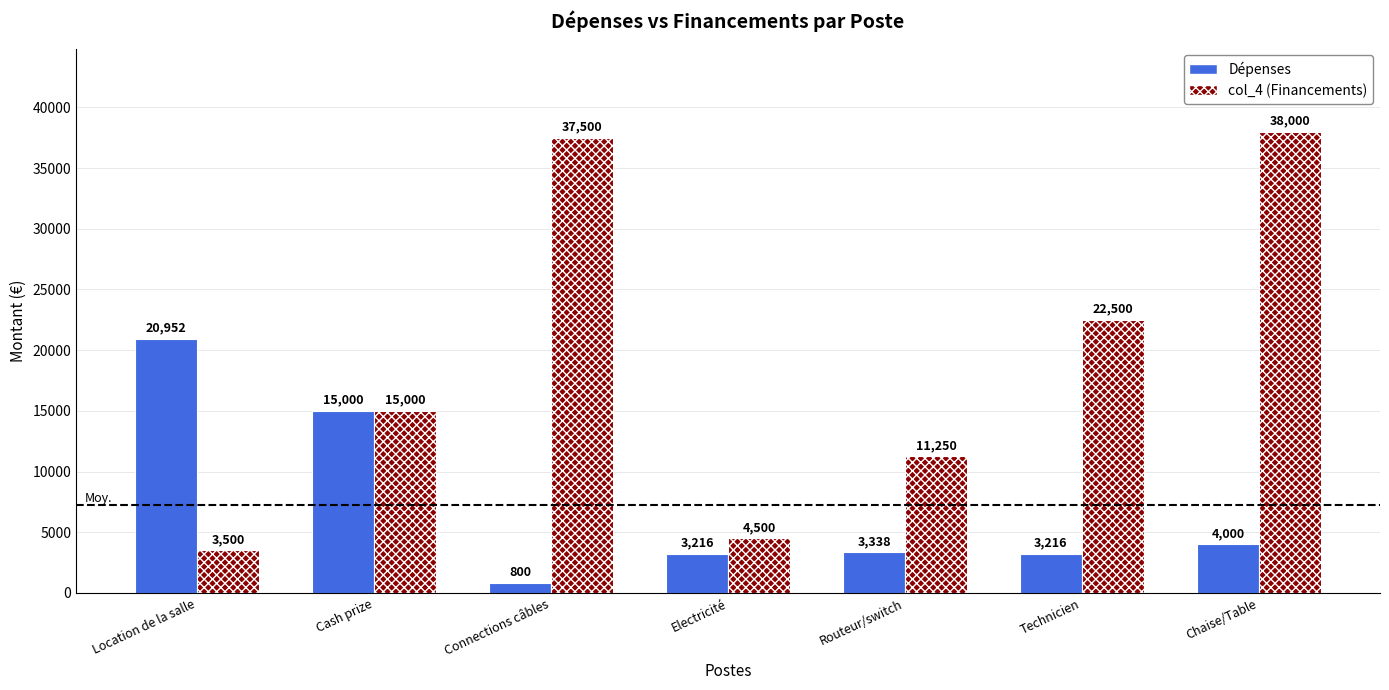

What is the sum of all Dépenses values?

50522